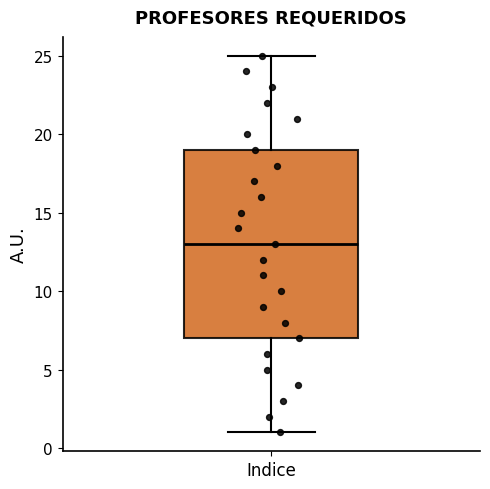

Transcribe this box plot: give where the median line is, the range the box spans, and where the two whiskers end, as read against the y-axis. The values are not printed on the chart, so give them approximately, as read against the axis.

median 13, box 7 to 19, whiskers 1 to 25